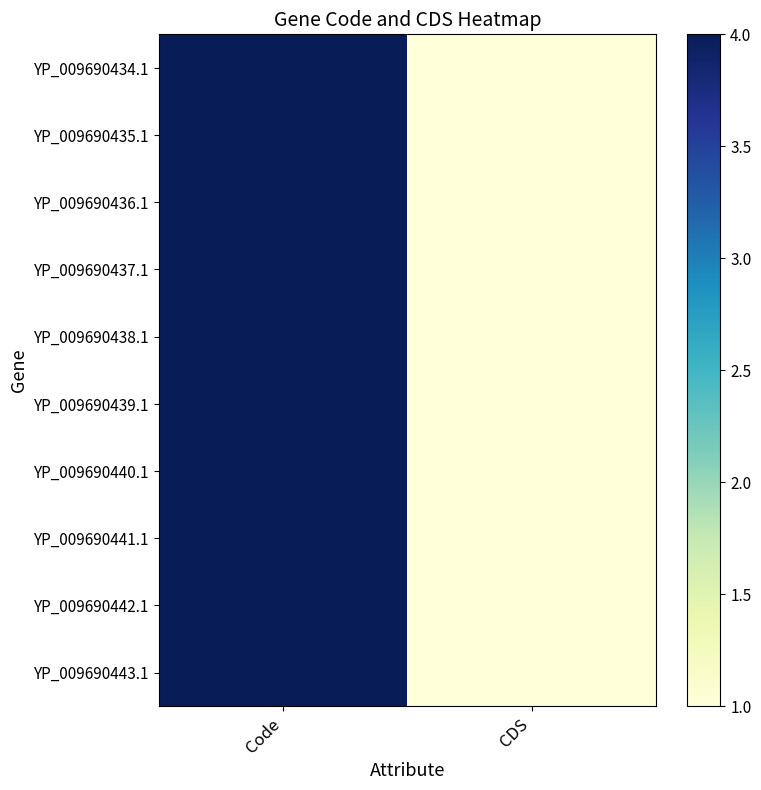

Count the number of categories in the chart.

2